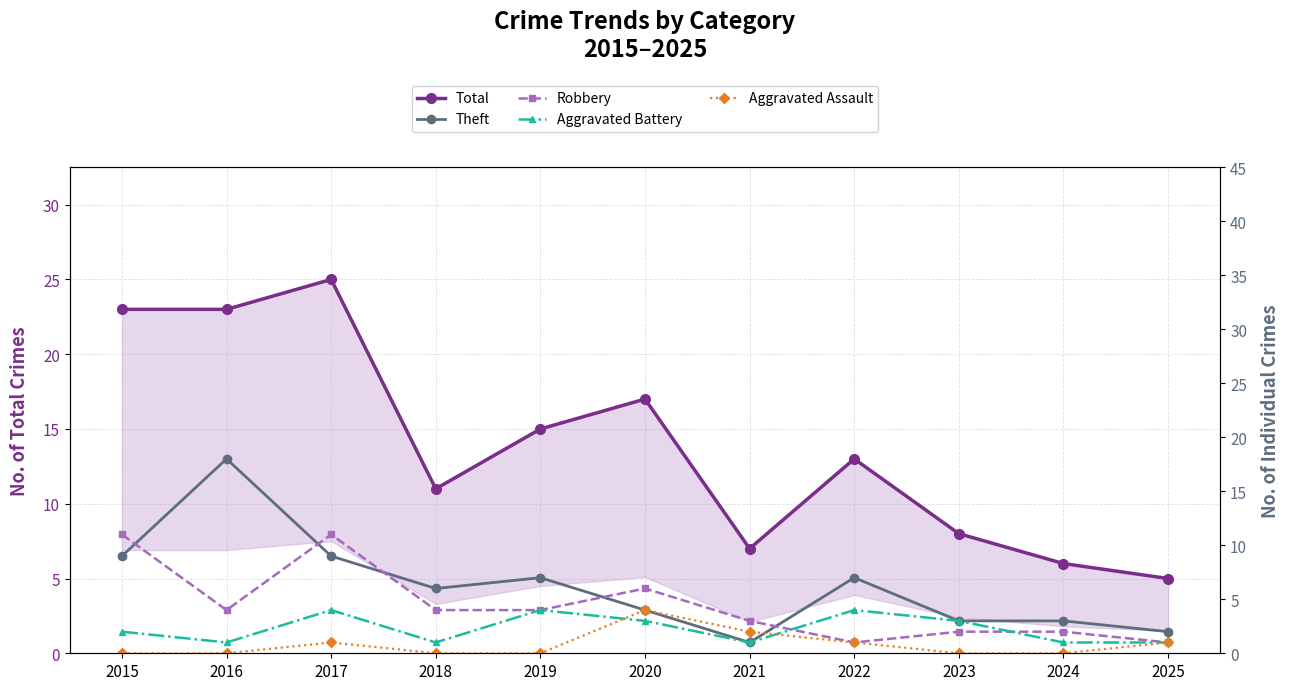

Count the Robbery values in the range 2 to 6.

7